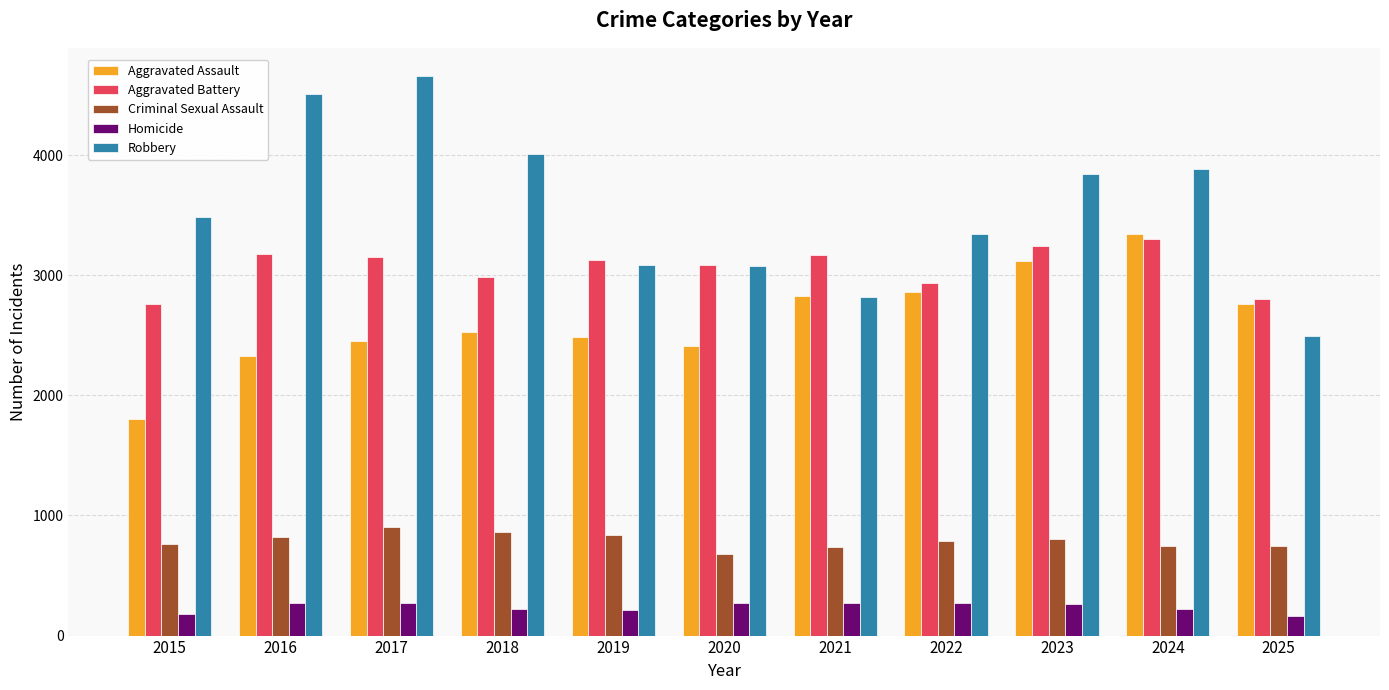

At 2019, list the series in order from largest to smallest.

Aggravated Battery, Robbery, Aggravated Assault, Criminal Sexual Assault, Homicide